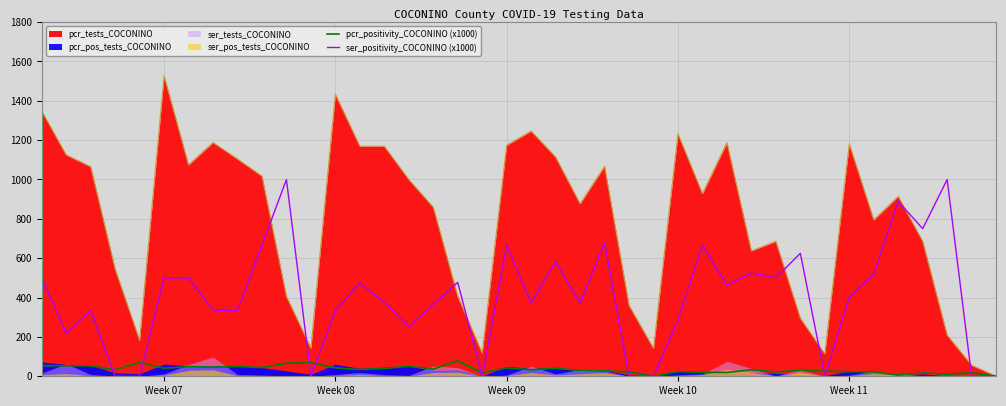

What is the highest value of the pcr_positivity_COCONINO (x1000) series?

78.6